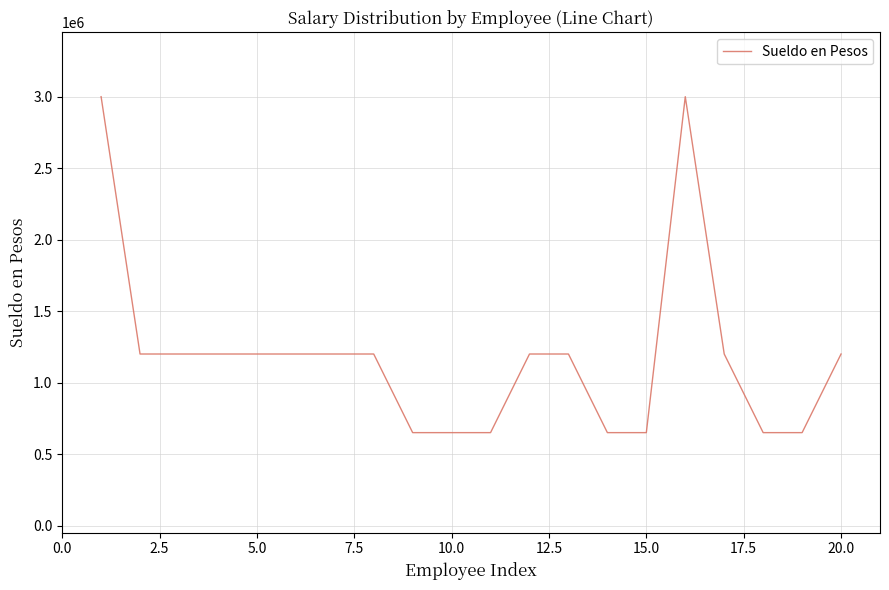

What is the smallest value displayed?

650000